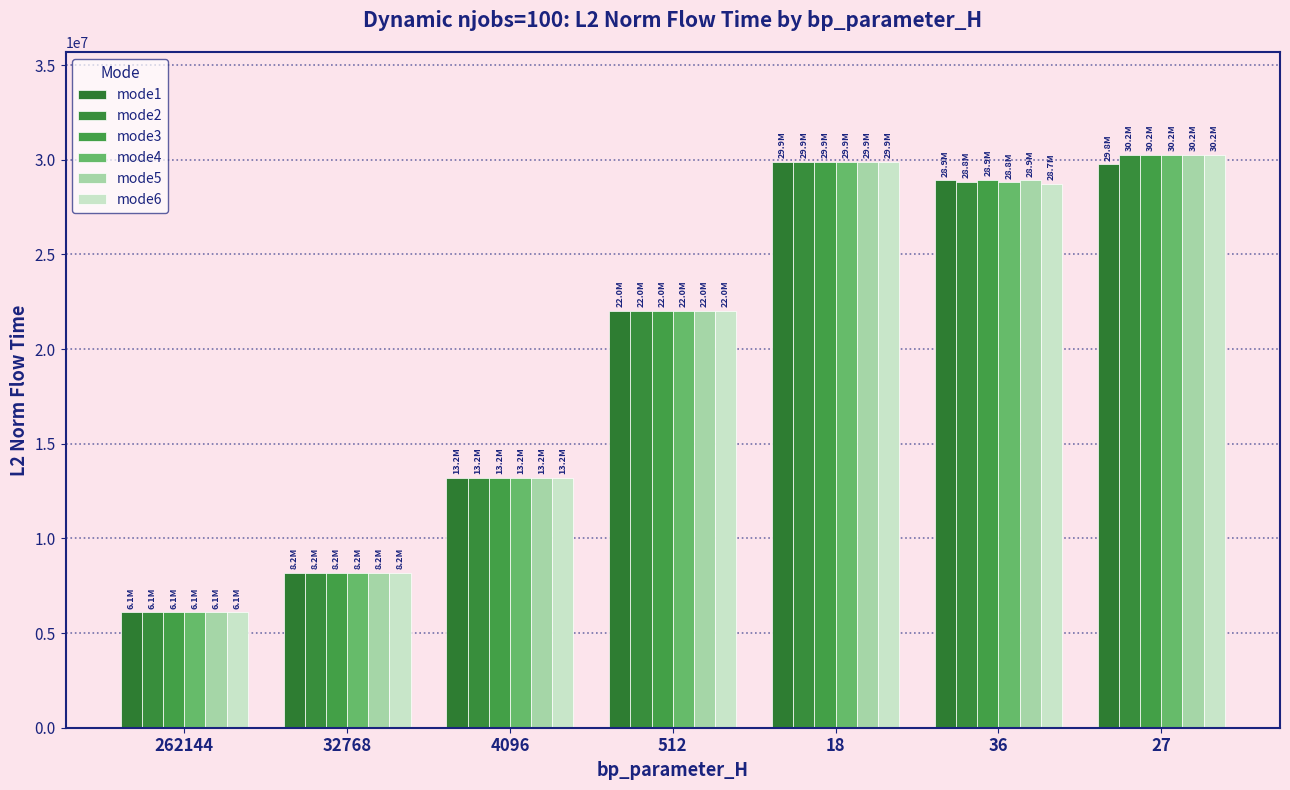

How many values in the mode6 series are below 22029706?

3